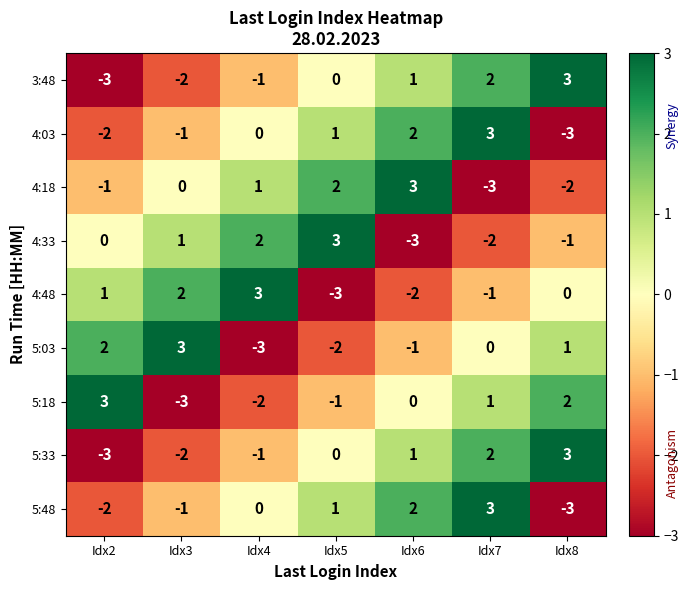

The 4:18 series shows -1 at Idx2. True or false?

True